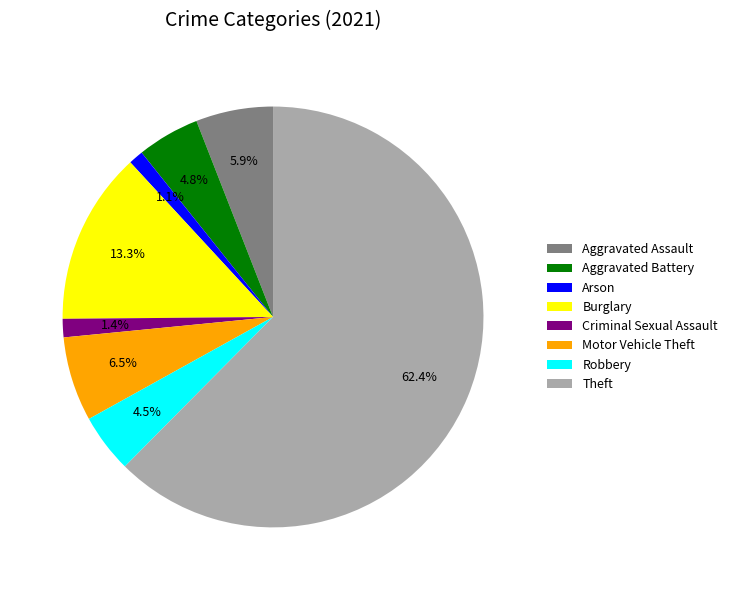

To the nearest percent, what percentage of the pie is Arson?

1%